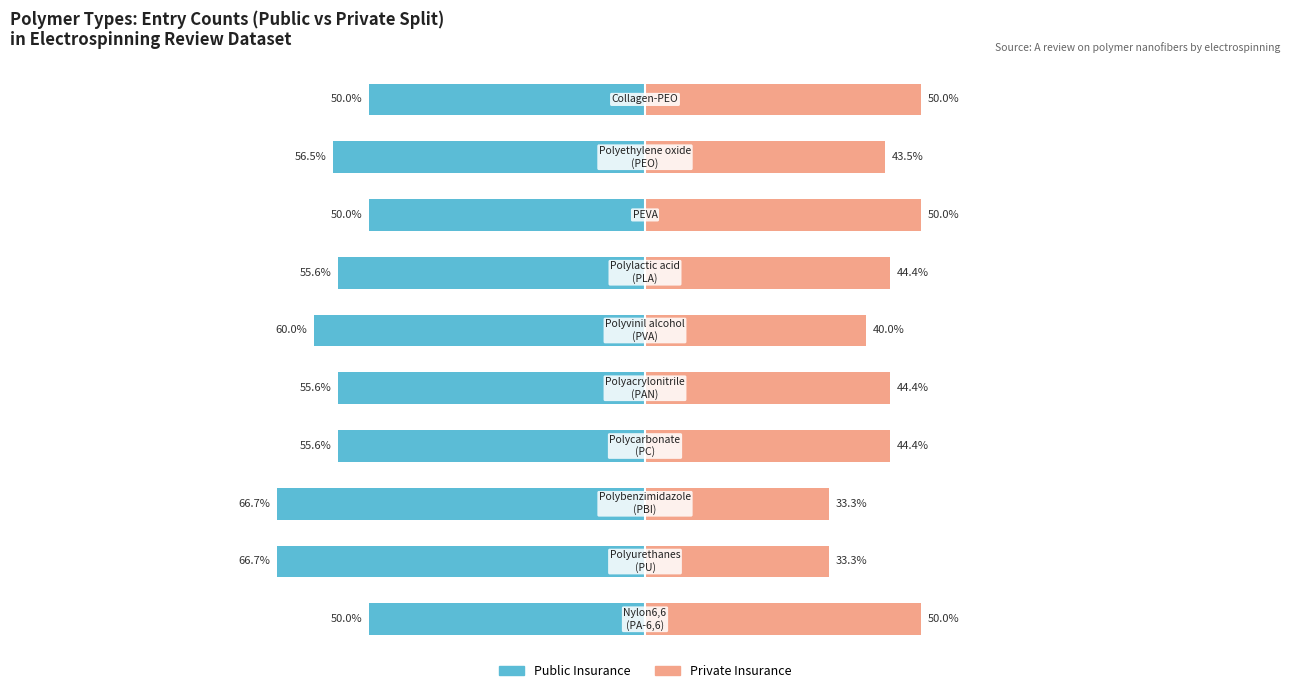

What is the difference between the maximum and minimum values in the Private Insurance series?

16.7